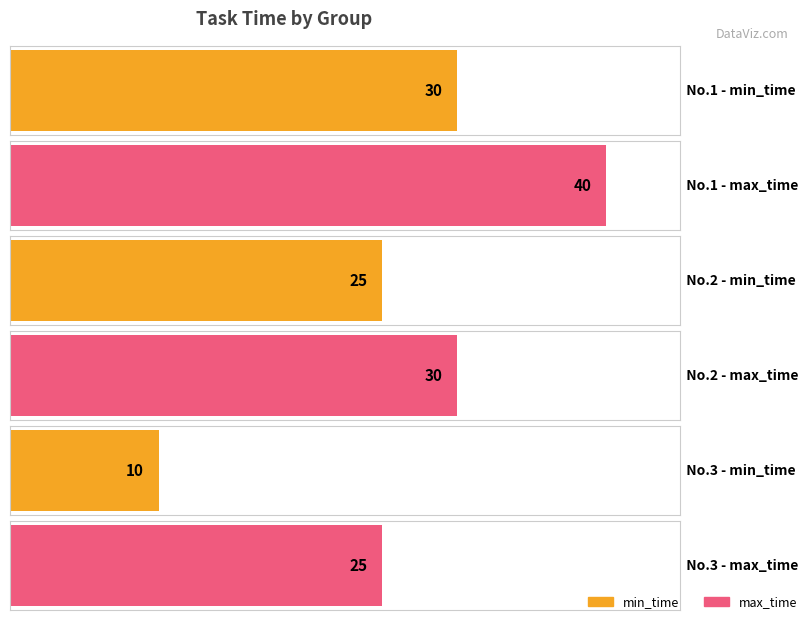

Is the value of min_time at 1 greater than the value of max_time at 3?

Yes